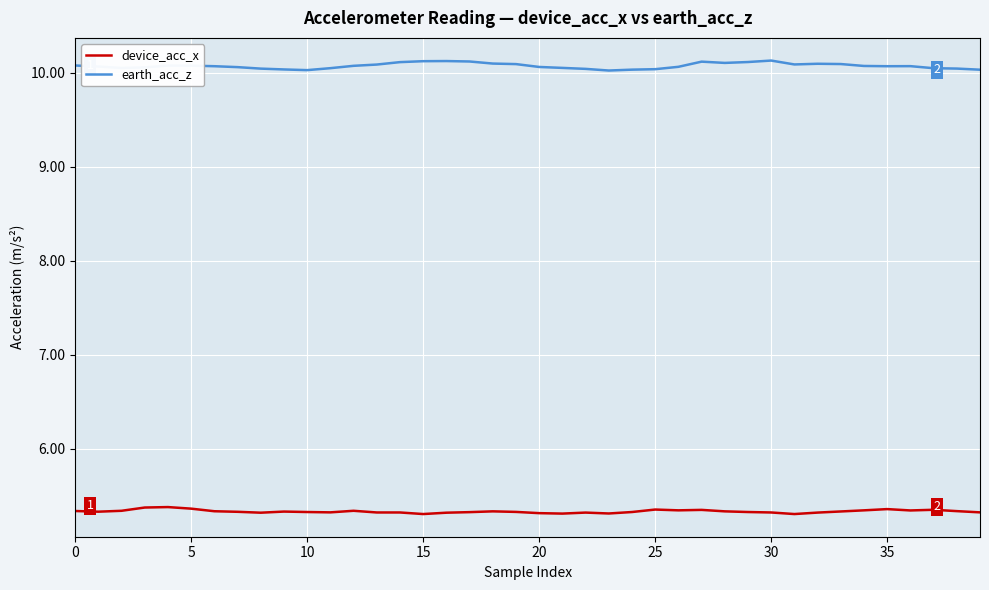

List the series in order of their peak value, highest first.

earth_acc_z, device_acc_x